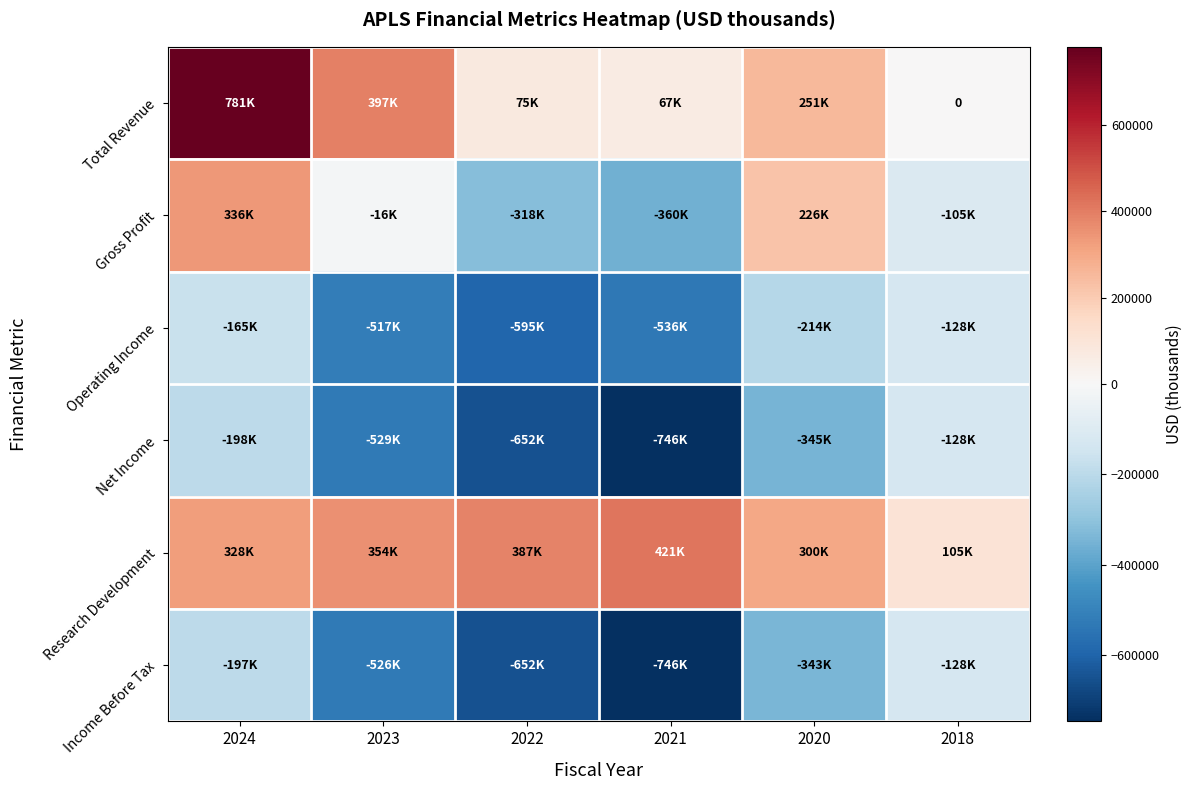

Where is Total Revenue nearest to the value 390700?

2023